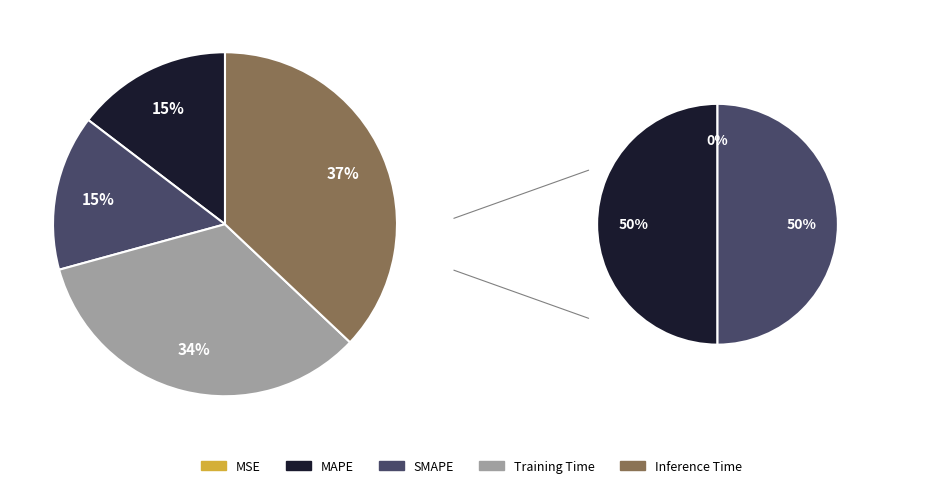

Which category has the smallest portion of the pie?

MSE